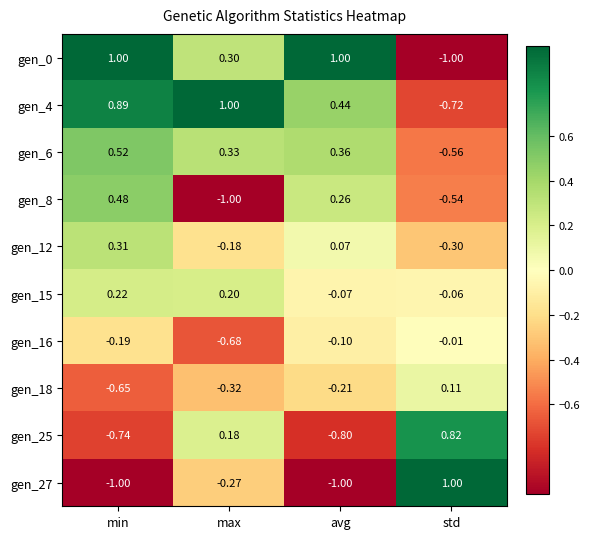

How many categories are shown in the chart?

4